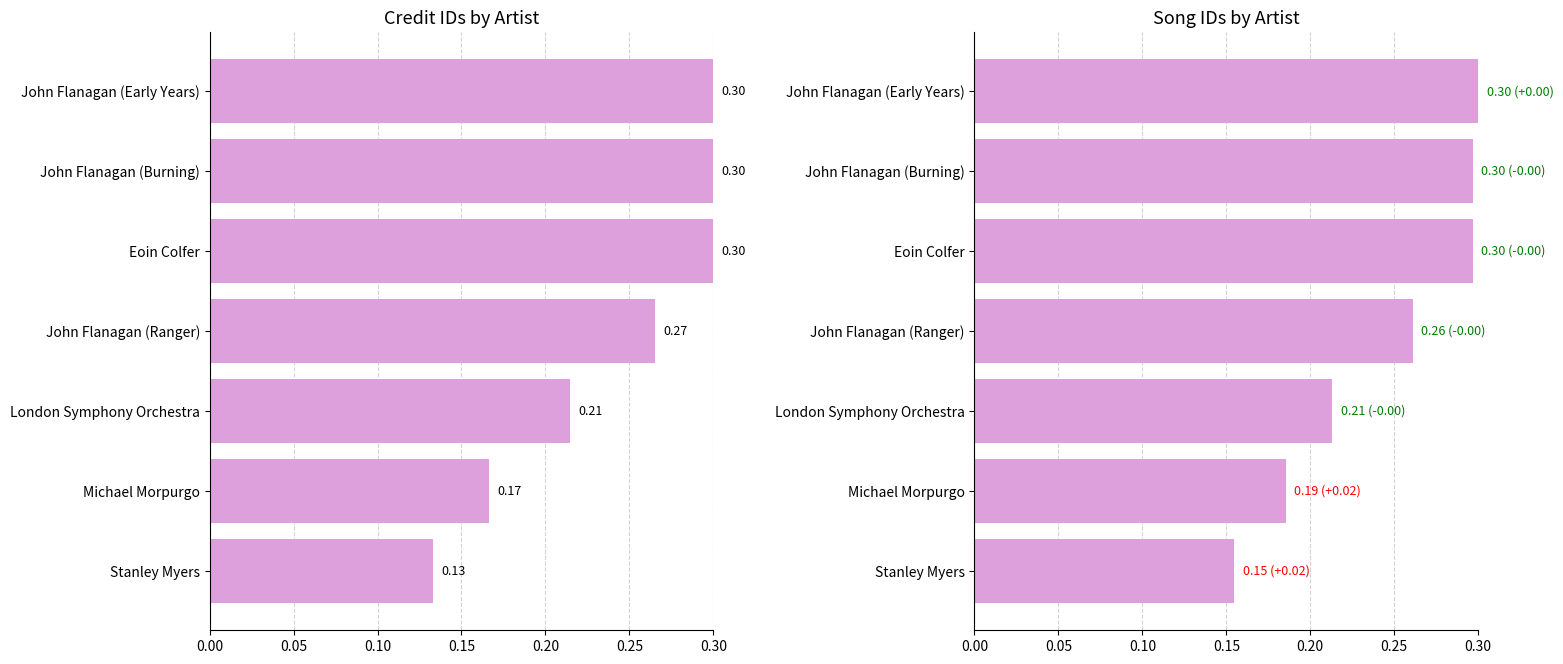

Is it true that credit equals 0.3 at John Flanagan (Early Years)?

True